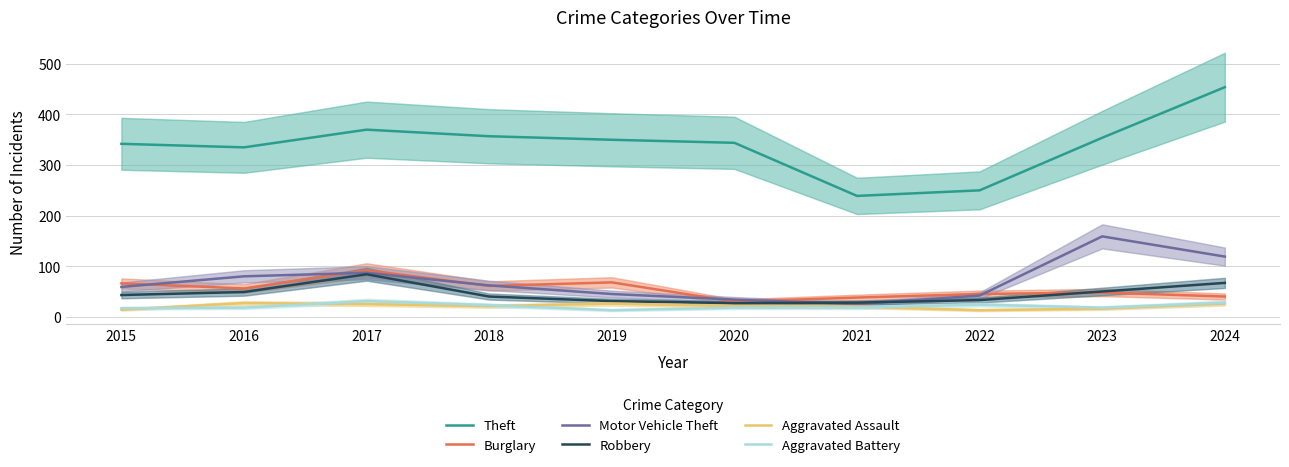

Between 2018 and 2023, which series saw the biggest shift?

Motor Vehicle Theft